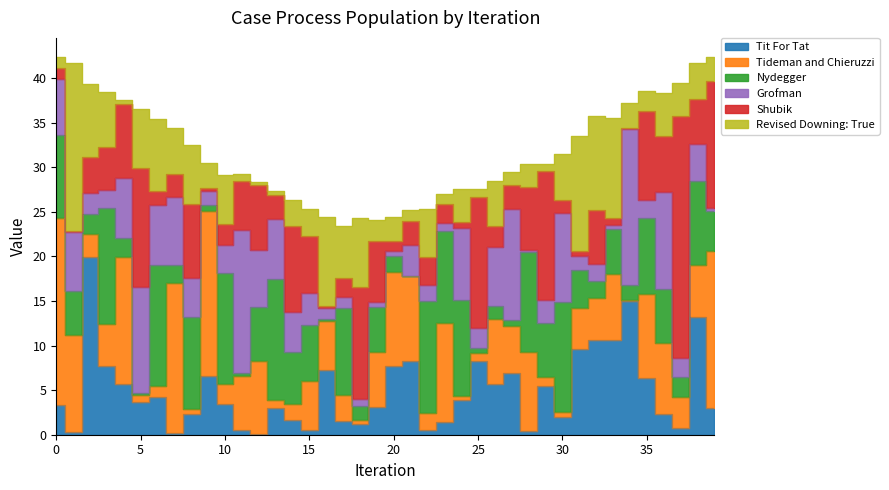

What is the greatest value displayed?

42.4